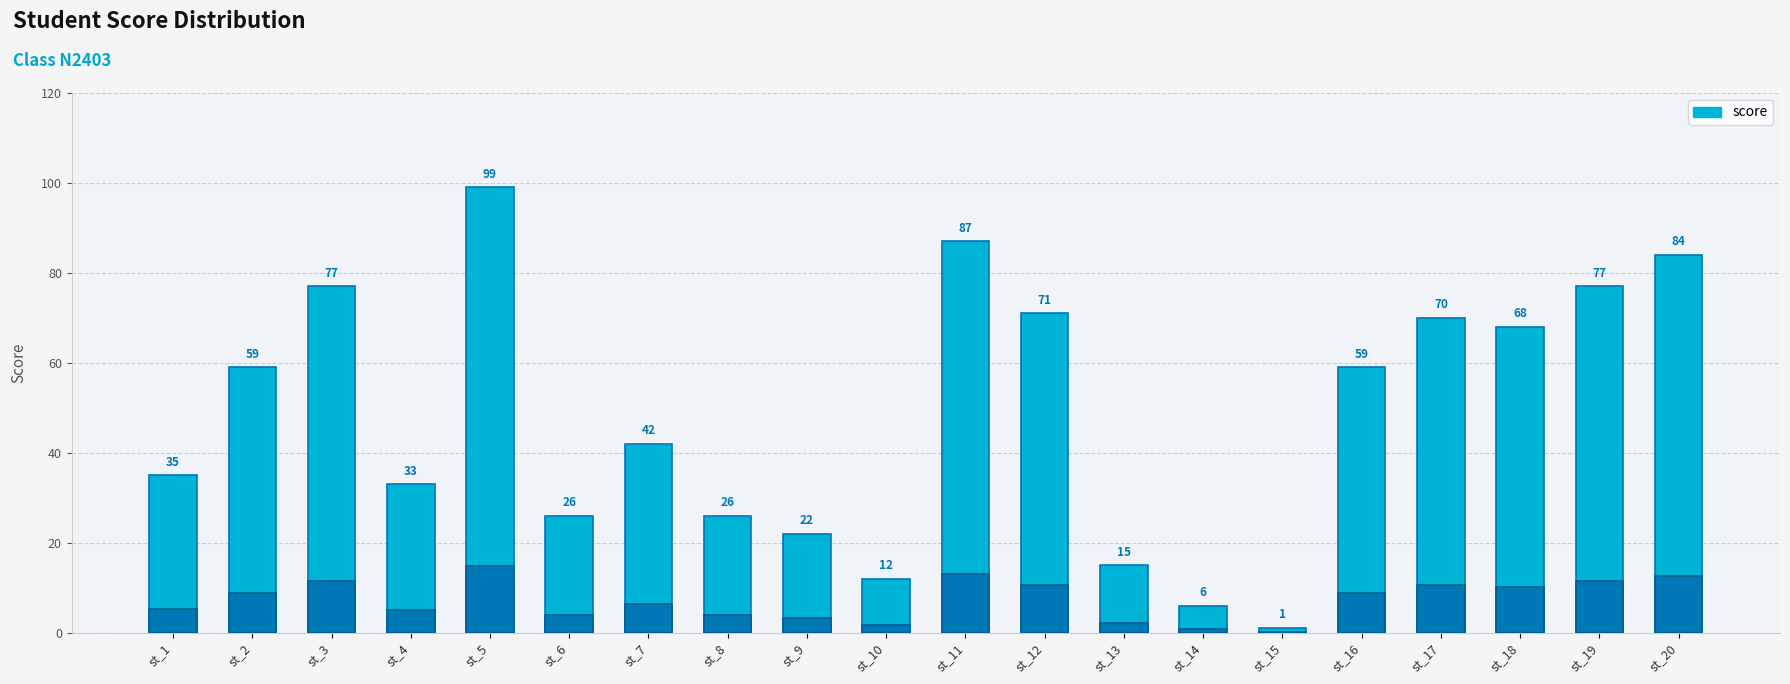

What is the value of the 4th bar from the left?

33